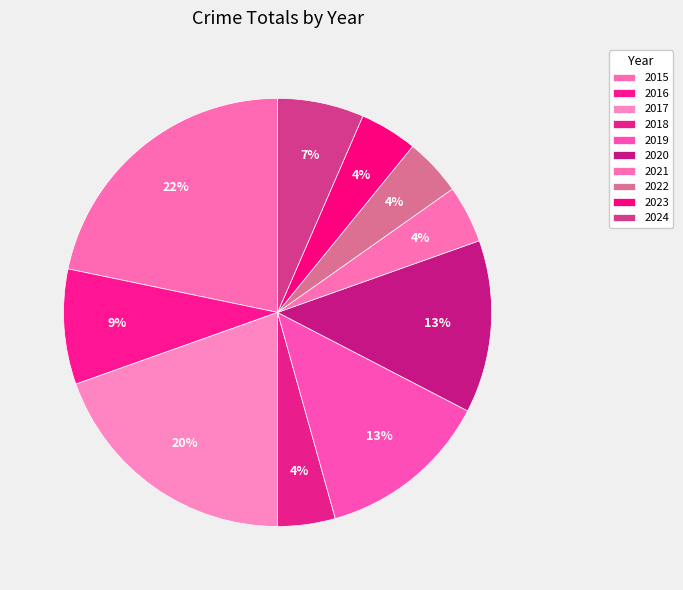

Rank the categories by value from lowest to highest.

2018, 2021, 2022, 2023, 2024, 2016, 2019, 2020, 2017, 2015